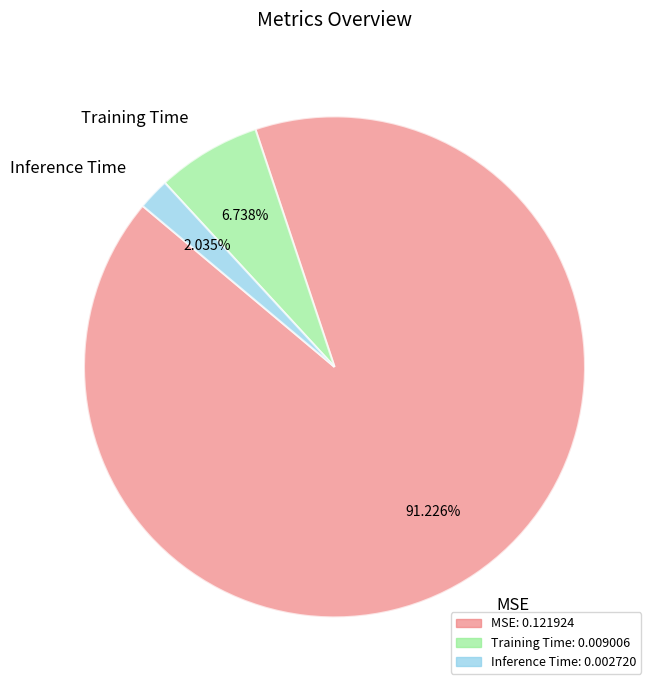

How many slices are in this pie chart?

3